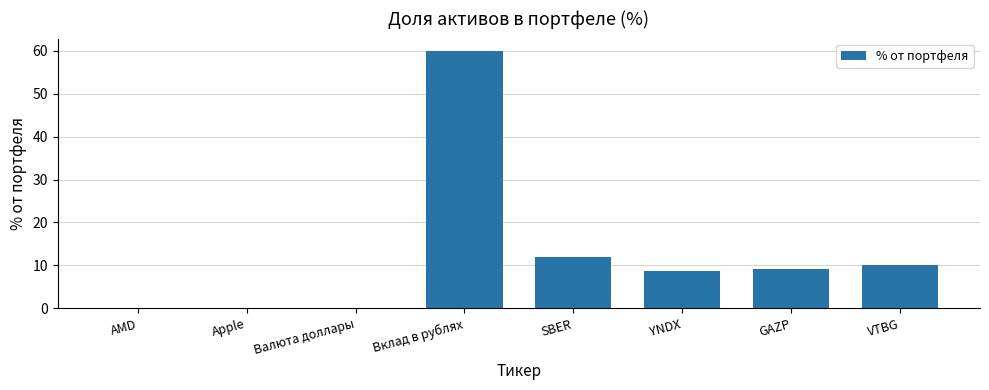

Which has a higher value, YNDX or Apple?

YNDX